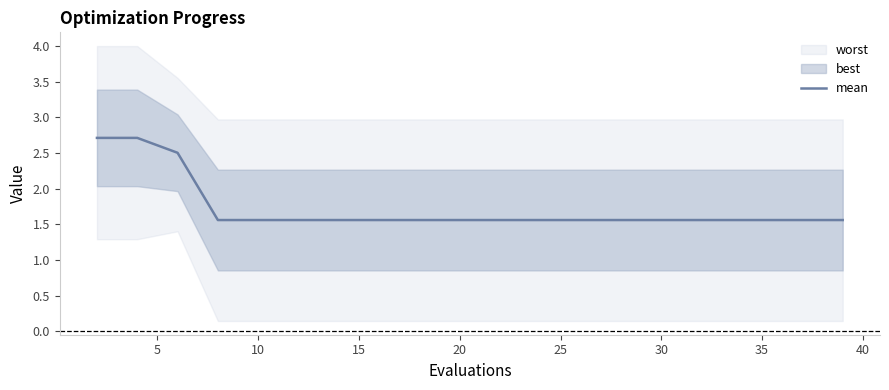

True or false: mean has a value of 2.4 at 10.

False